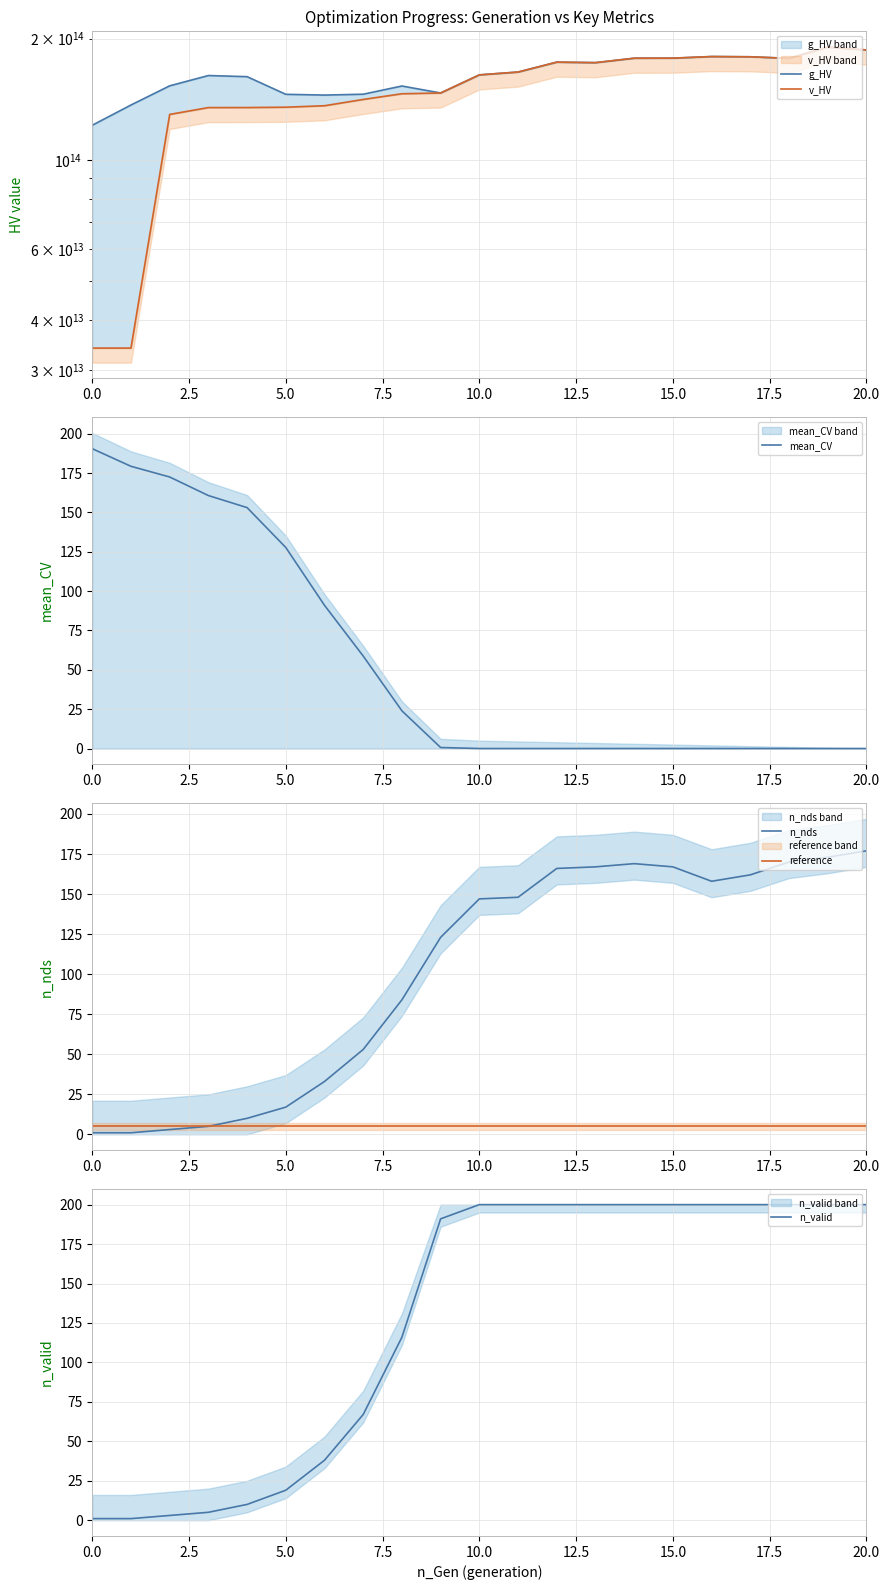

True or false: n_nds has a value of 292 at 20.0.

False